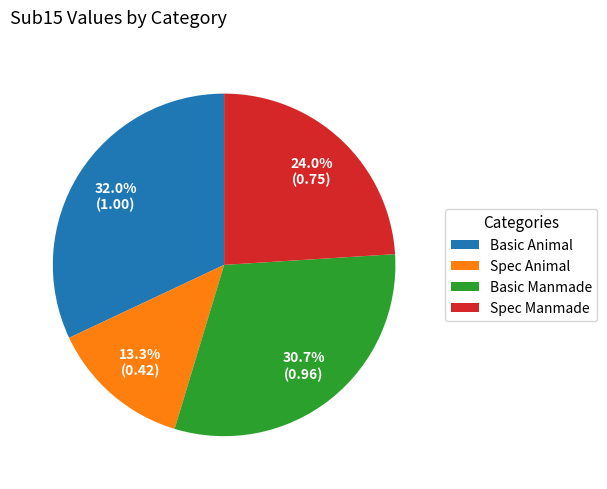

Rank the categories by value from lowest to highest.

Spec Animal, Spec Manmade, Basic Manmade, Basic Animal